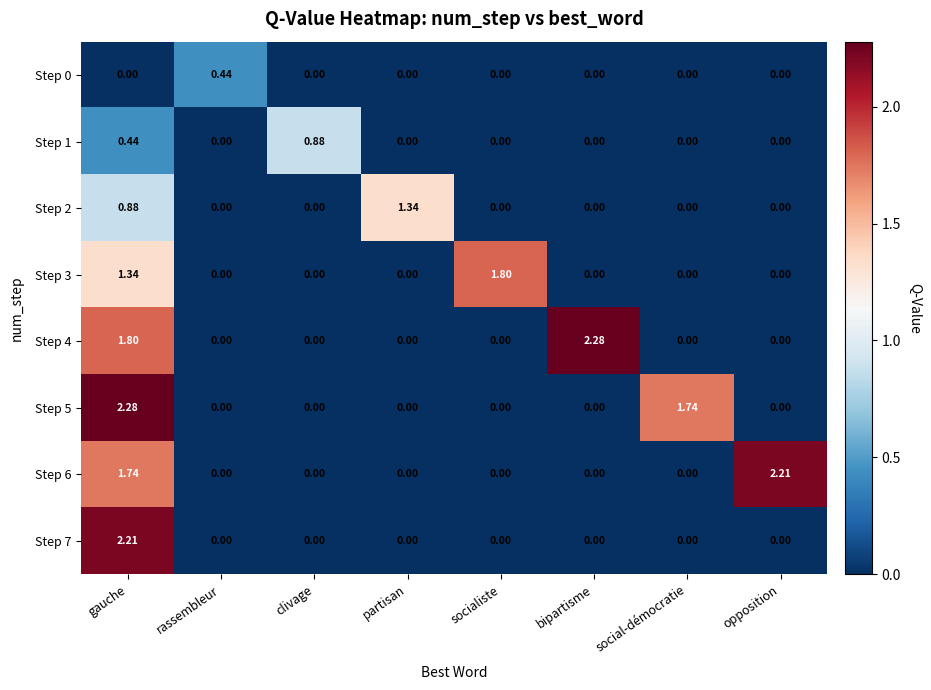

Is the value of Step 5 at opposition greater than the value of Step 1 at clivage?

No